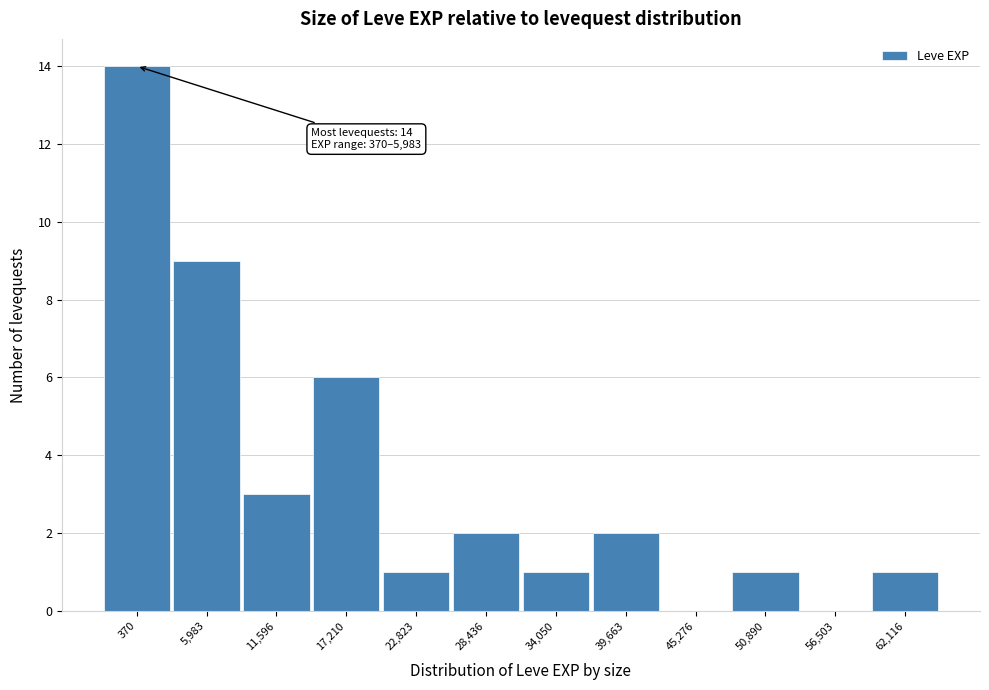

Reading left to right, transcribe all the data shown in this chart.

370=14	5,983=9	11,596=3	17,210=6	22,823=1	28,436=2	34,050=1	39,663=2	45,276=0	50,890=1	56,503=0	62,116=1